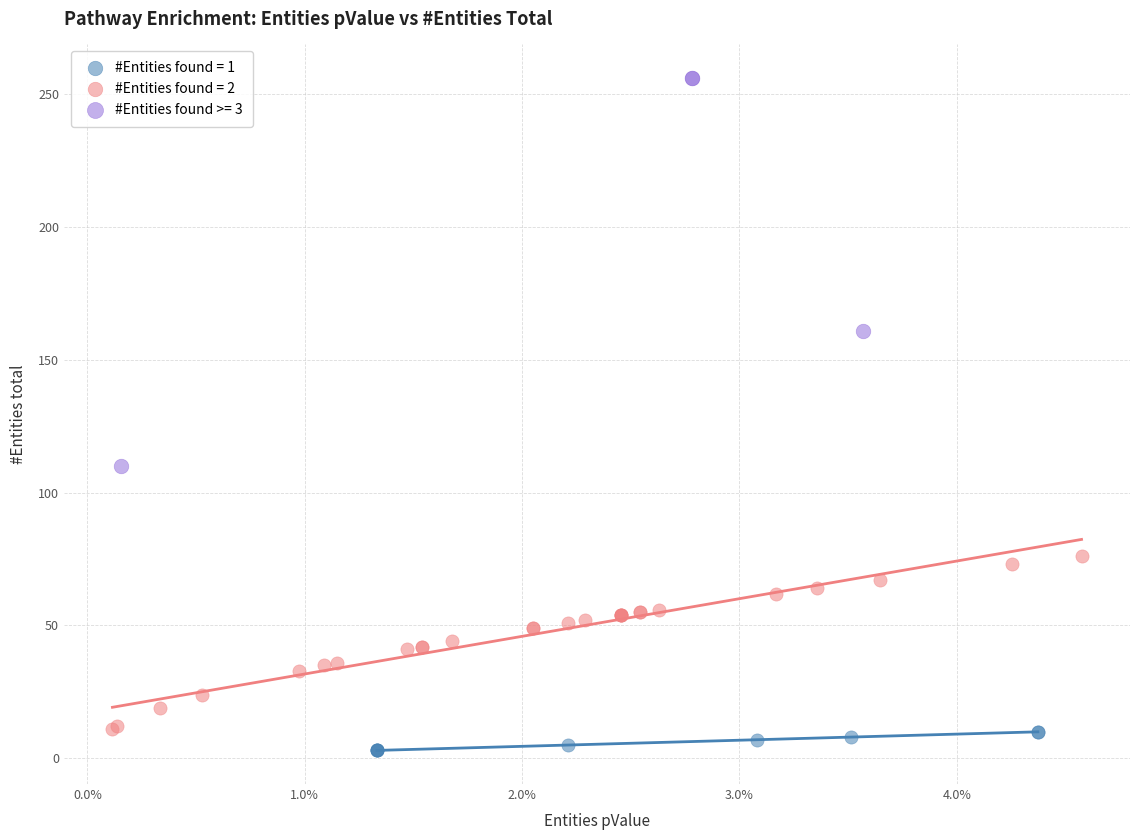

Which series has the largest Y range (max minus min)?

#Entities found >= 3